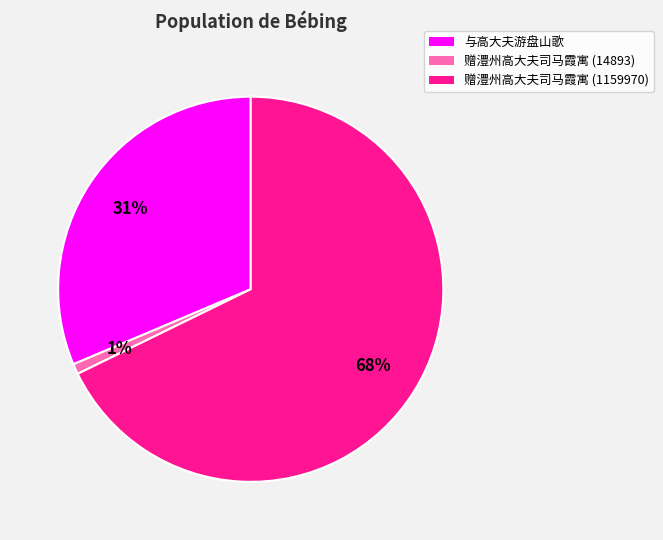

To the nearest percent, what portion does 赠澧州高大夫司马霞寓 (1159970) represent?

68%